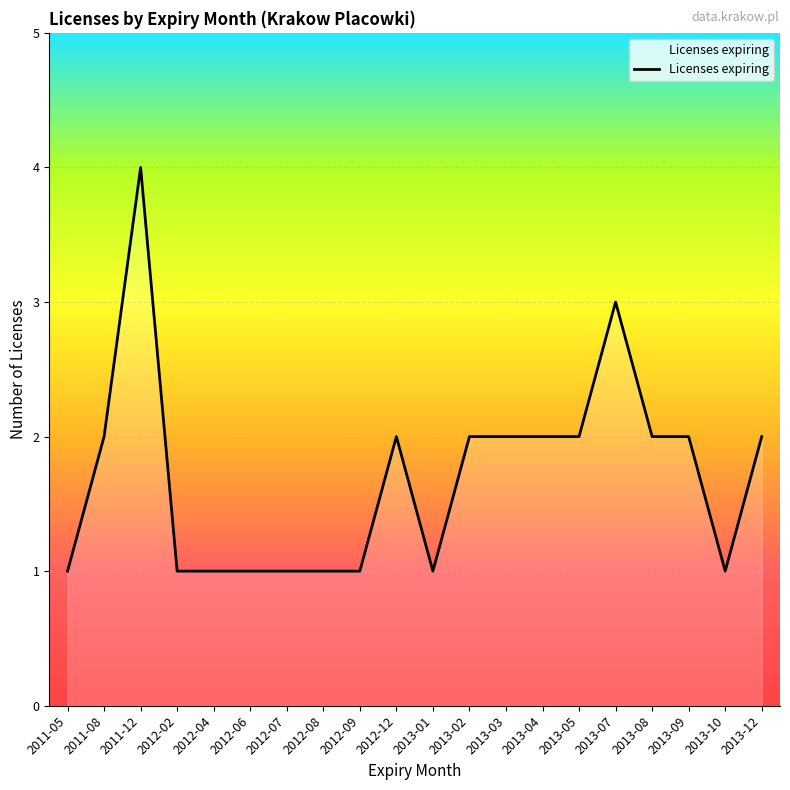

What is the maximum value shown in the chart?

4